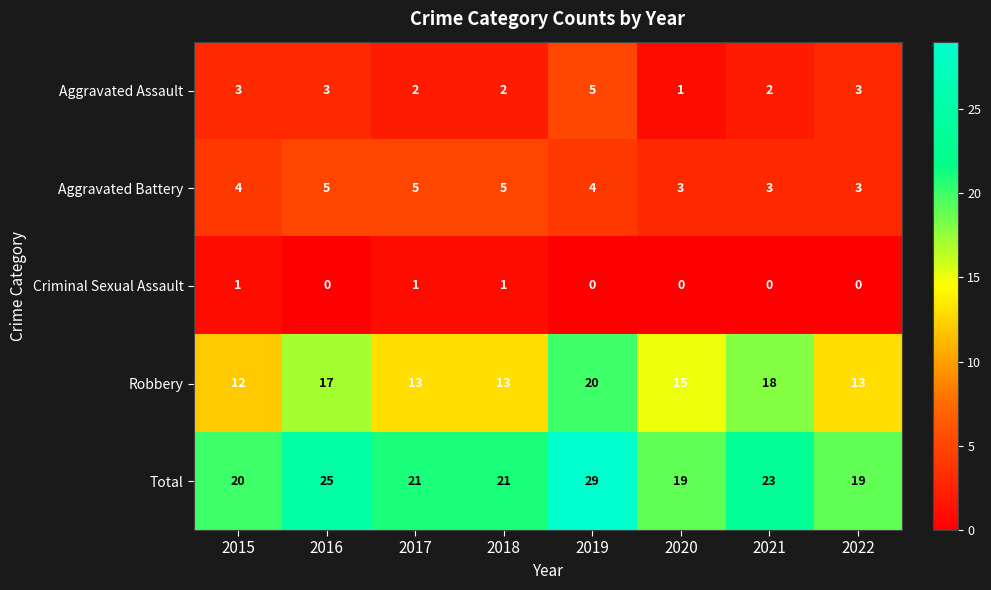

The Aggravated Battery series shows 4 at 2015. True or false?

True